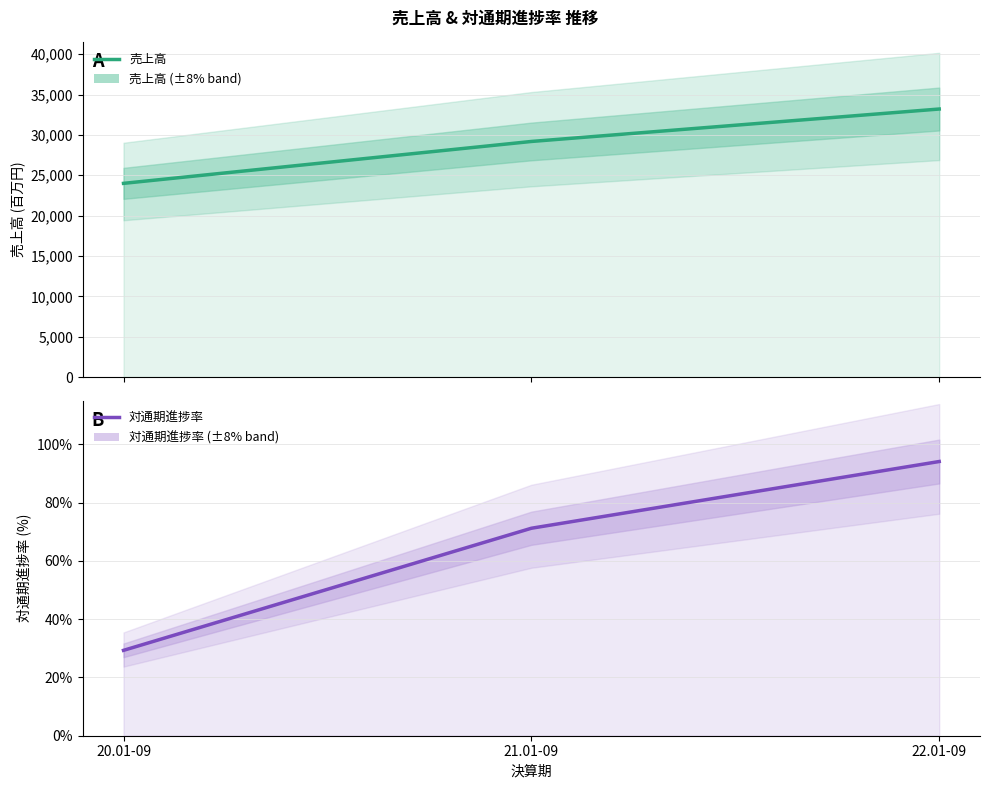

What is the difference between the second highest and minimum values in the 売上高 series?

5189.0